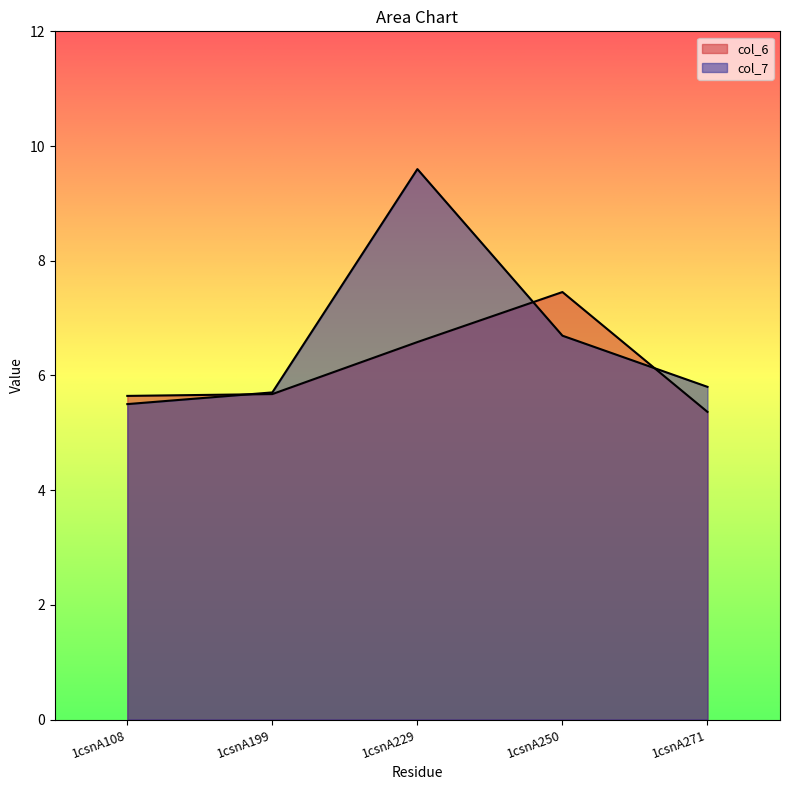

Reading right to left, list all the values displayed in this chart.

col_6: 5.4	7.5	6.6	5.7	5.6
col_7: 5.8	6.7	9.6	5.7	5.5